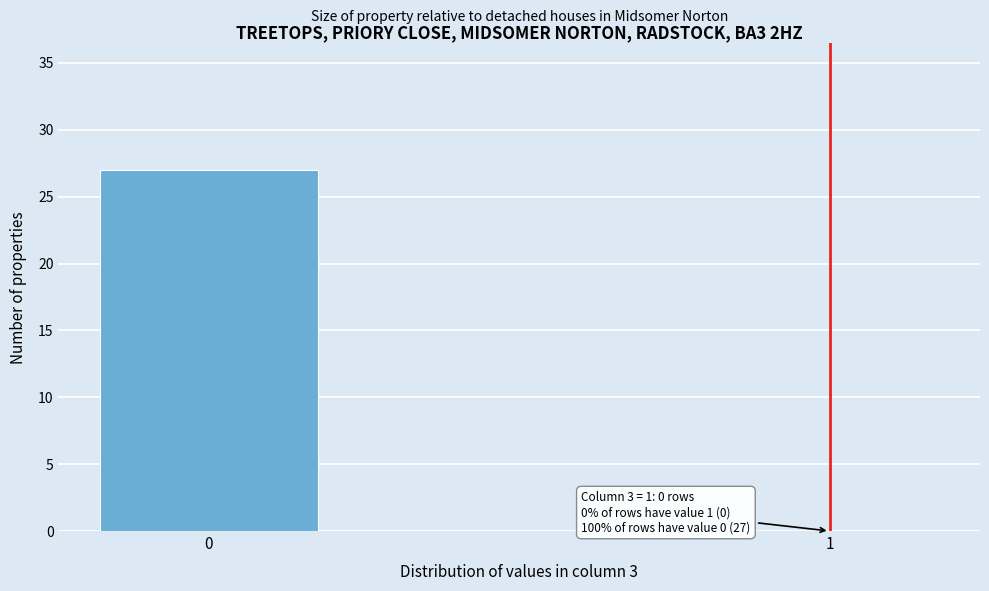

Reading left to right, extract all data points from this chart.

0=27	1=0